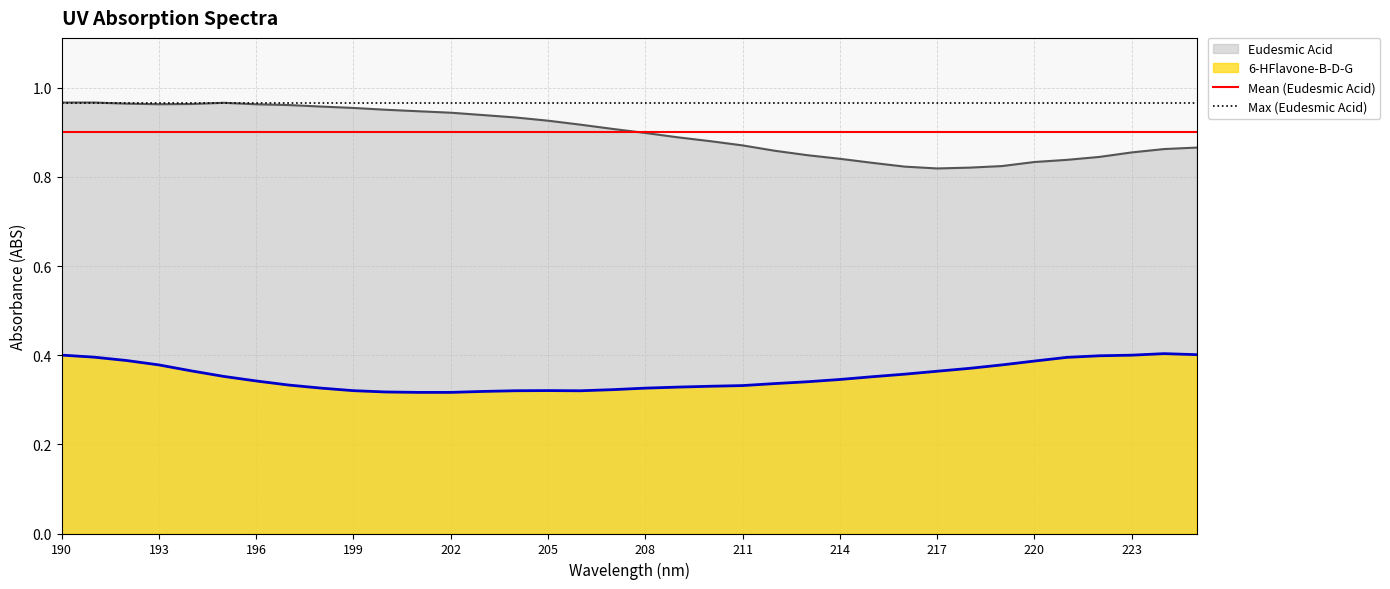

How many distinct data groups are displayed?

2